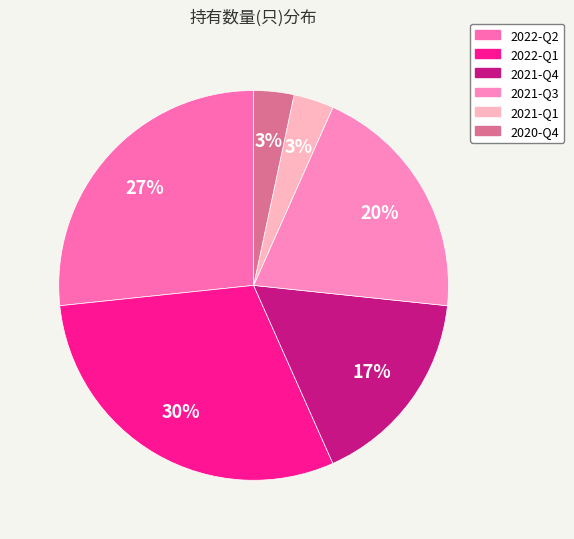

Rank the categories by value from highest to lowest.

2022-Q1, 2022-Q2, 2021-Q3, 2021-Q4, 2021-Q1, 2020-Q4